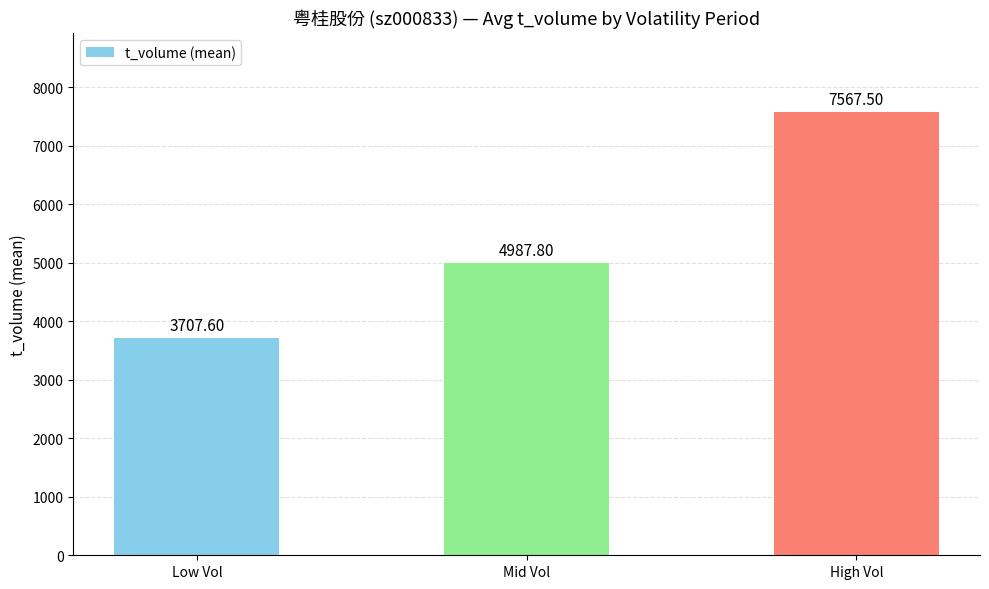

The value at Mid Vol is 4987.8. True or false?

True